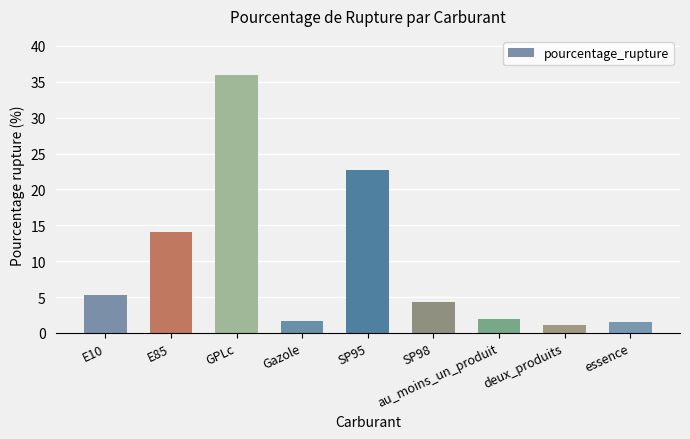

What is the approximate value at E85?

14.1